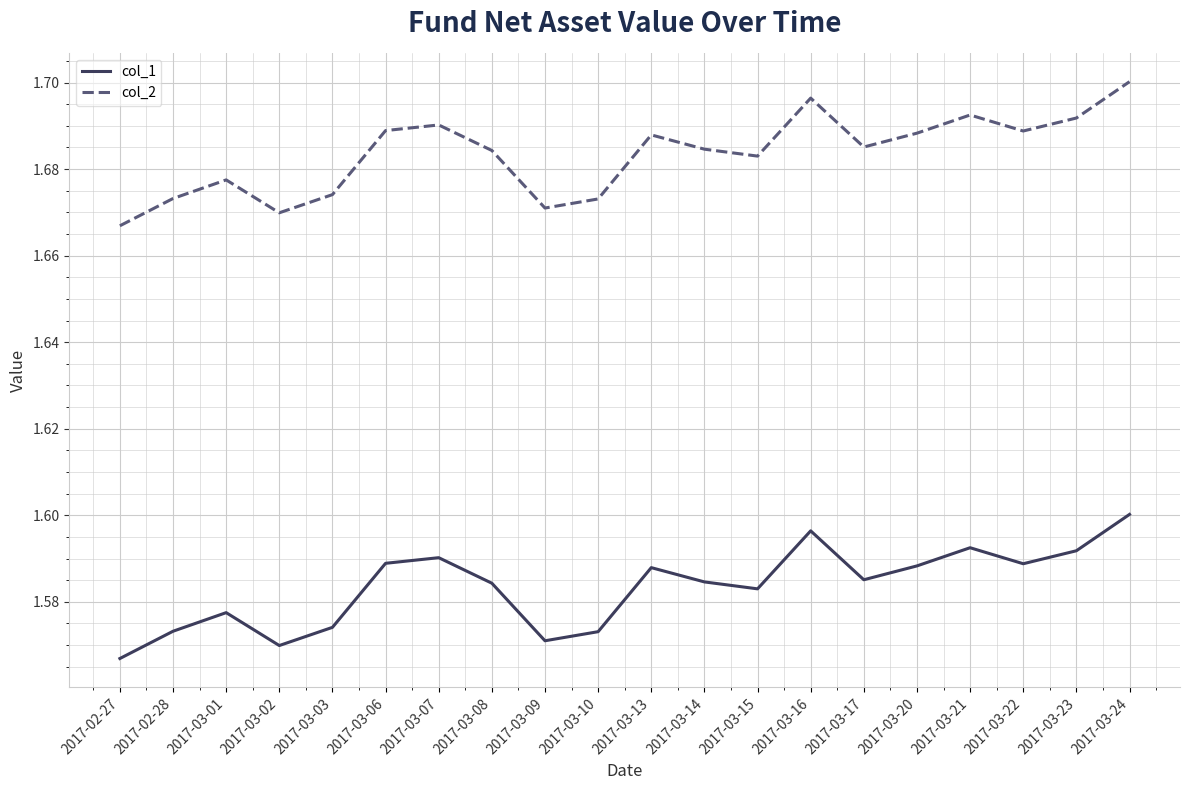

Which category has the highest value in the col_2 series?

2017-03-24